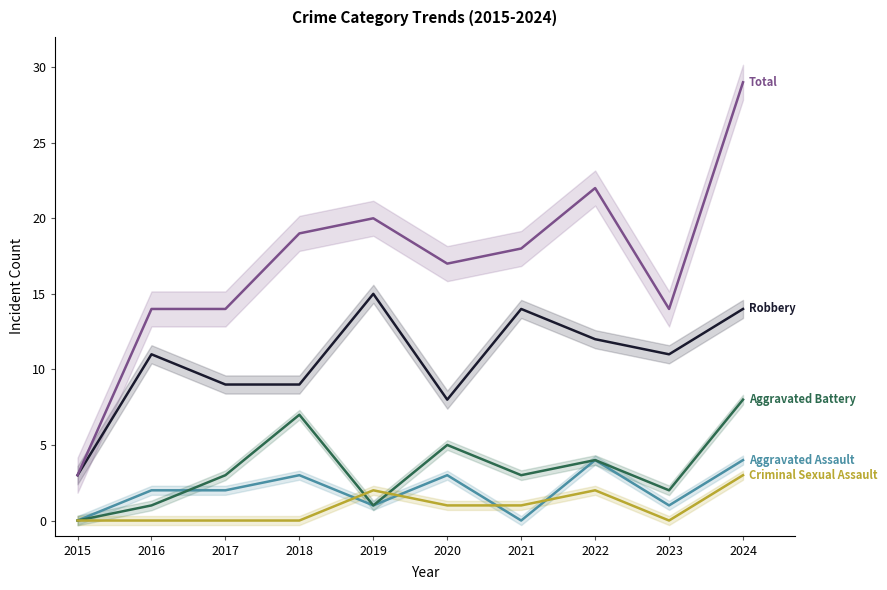

True or false: Total and Aggravated Battery intersect in this chart.

False